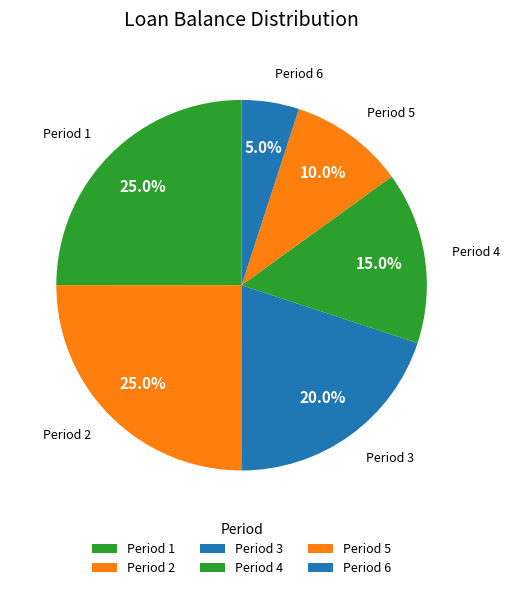

How many segments does this pie chart have?

6